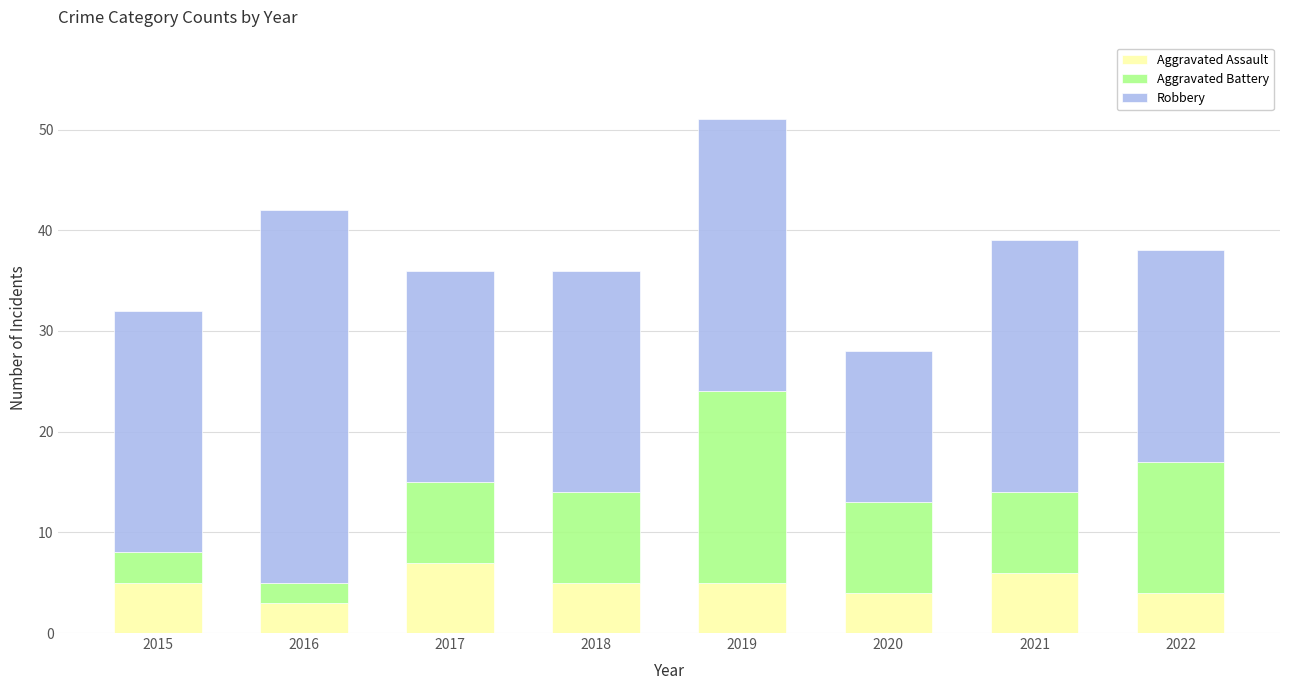

Does the chart contain stacked bars?

Yes